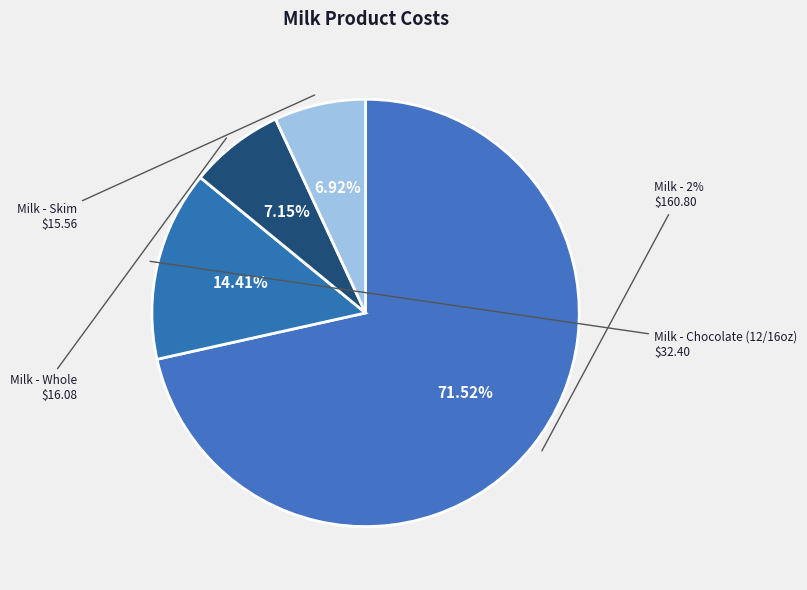

Does any single category account for the majority?

Yes